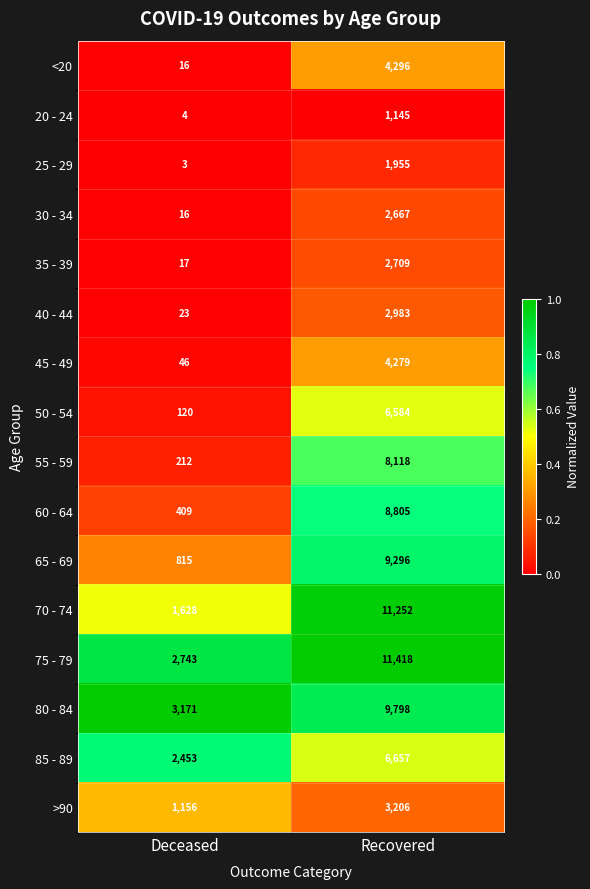

At Recovered, list the series in order from largest to smallest.

75 - 79, 70 - 74, 80 - 84, 65 - 69, 60 - 64, 55 - 59, 85 - 89, 50 - 54, <20, 45 - 49, >90, 40 - 44, 35 - 39, 30 - 34, 25 - 29, 20 - 24